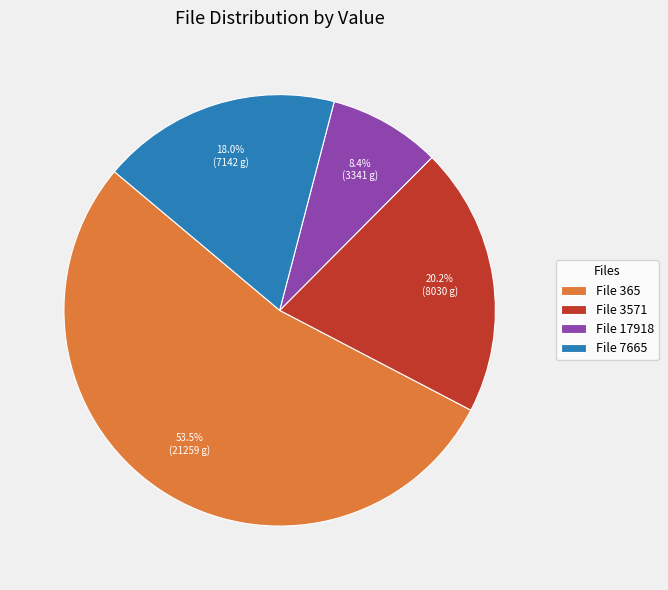

Count the number of slices in the pie.

4